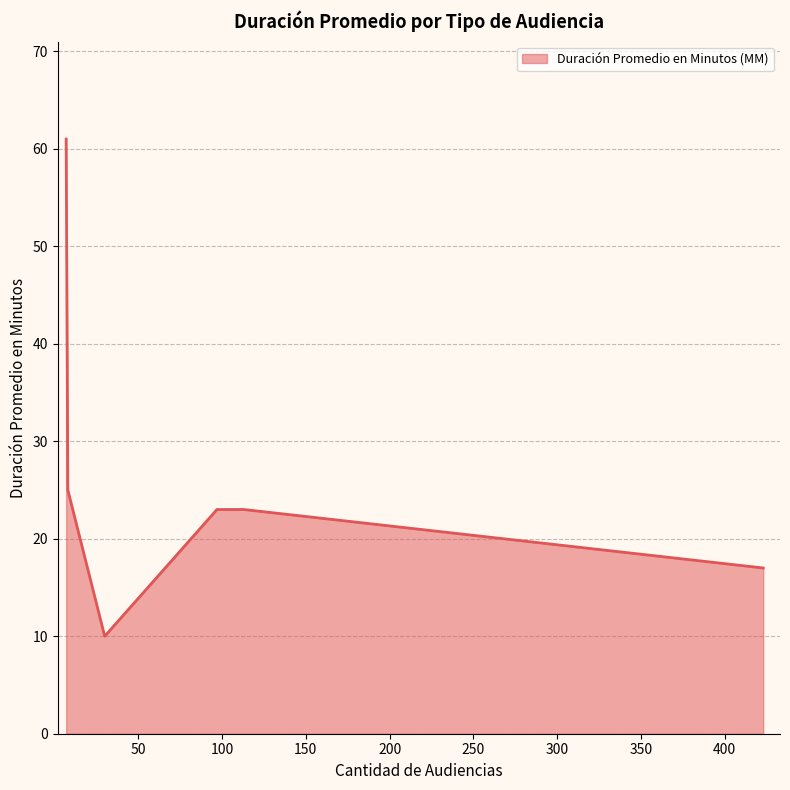

True or false: there are more than 1 points higher than both neighbors.

False